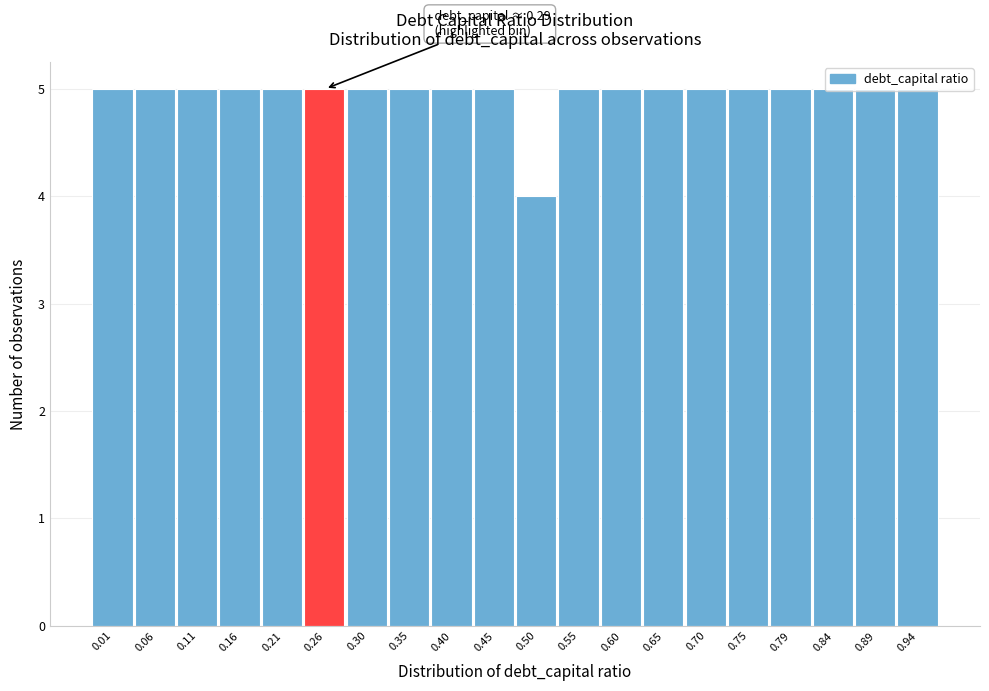

What is the average value?

5